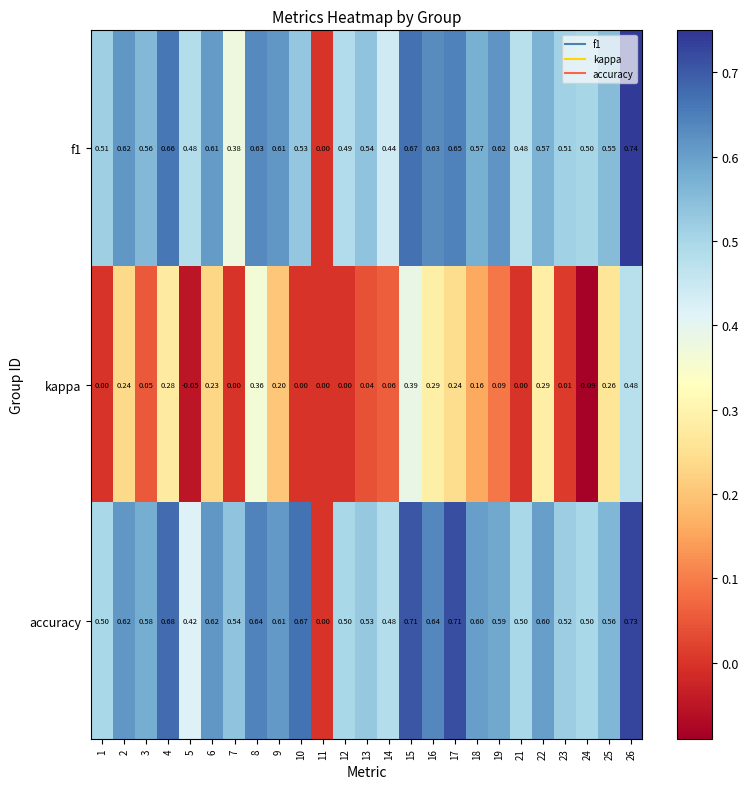

Is the value of f1 at 18 greater than the value of kappa at 24?

Yes